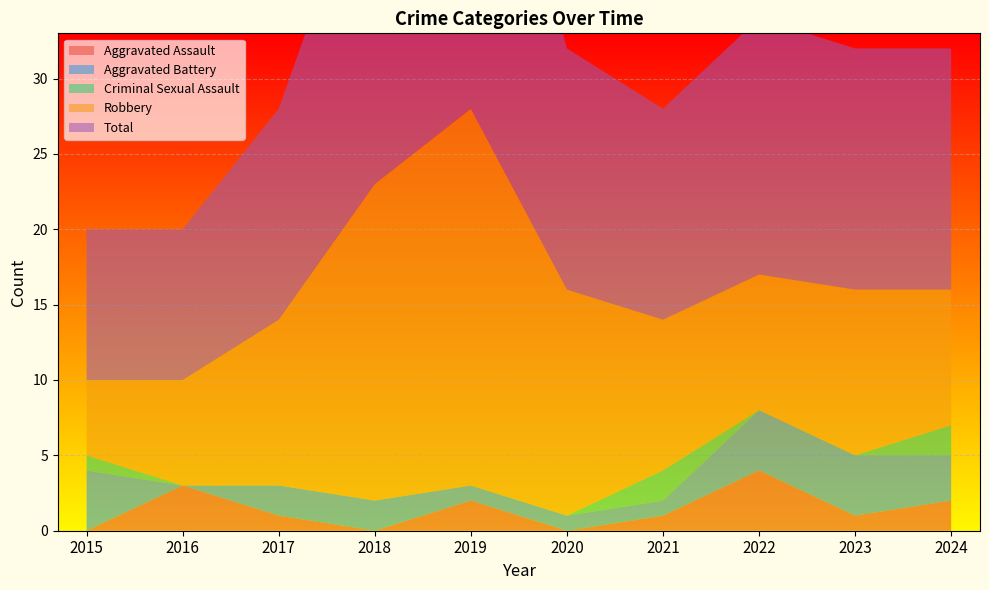

Reading left to right, what are all the values shown in this chart?

Aggravated Assault: 2015=0	2016=3	2017=1	2018=0	2019=2	2020=0	2021=1	2022=4	2023=1	2024=2
Aggravated Battery: 2015=4	2016=0	2017=2	2018=2	2019=1	2020=1	2021=1	2022=4	2023=4	2024=3
Criminal Sexual Assault: 2015=1	2016=0	2017=0	2018=0	2019=0	2020=0	2021=2	2022=0	2023=0	2024=2
Robbery: 2015=5	2016=7	2017=11	2018=21	2019=25	2020=15	2021=10	2022=9	2023=11	2024=9
Total: 2015=10	2016=10	2017=14	2018=23	2019=28	2020=16	2021=14	2022=17	2023=16	2024=16